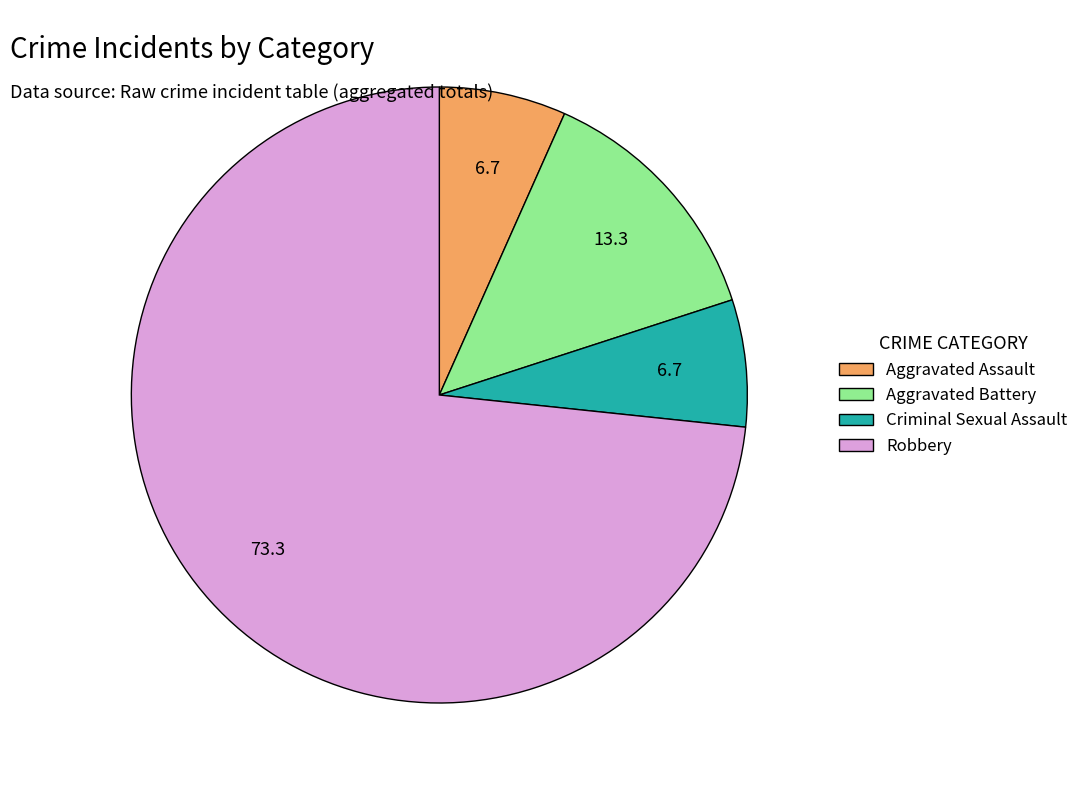

Which category has the biggest portion of the pie?

Robbery